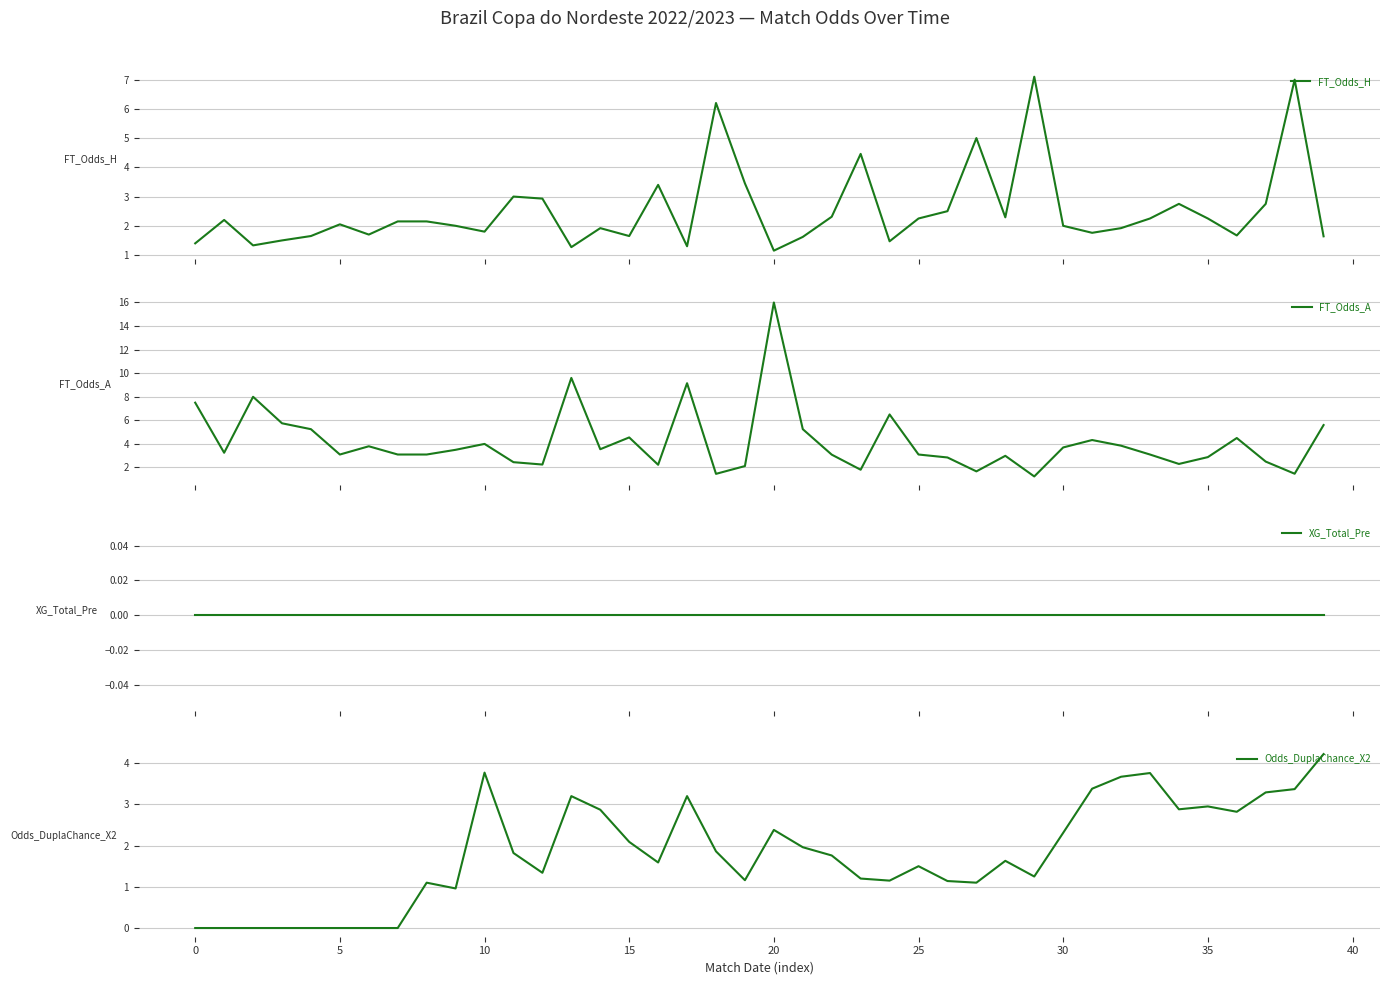

How many interior local valleys does the FT_Odds_A series have?

11